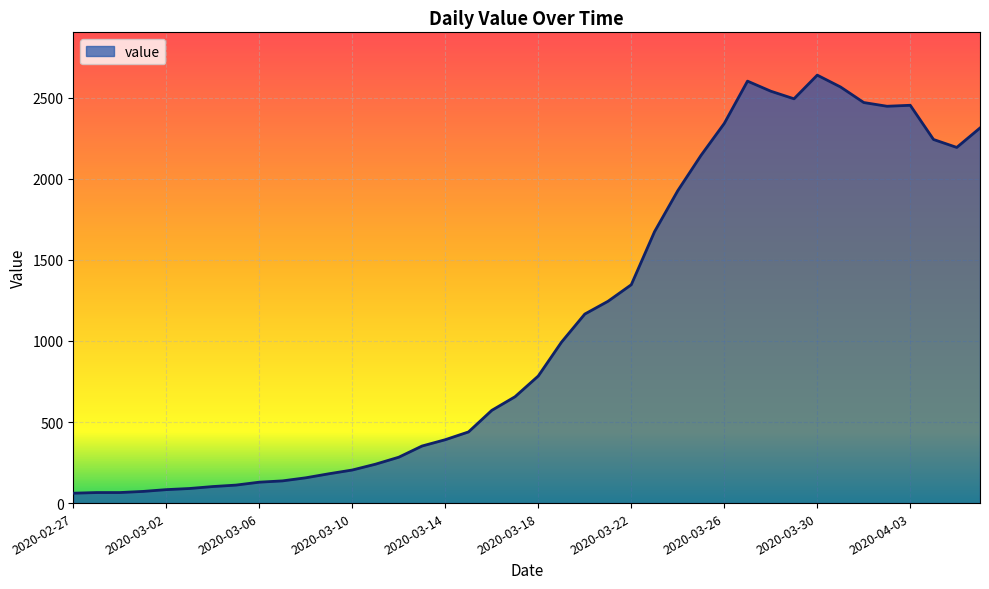

How many distinct data groups are displayed?

1